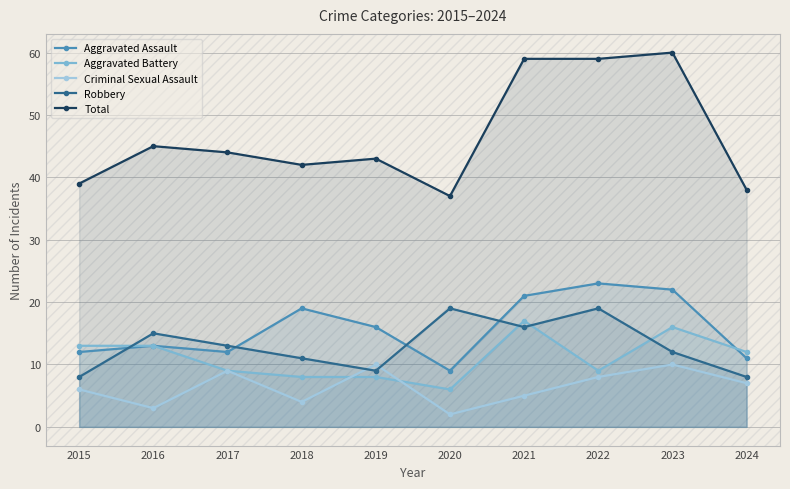

Count the number of categories in the chart.

10